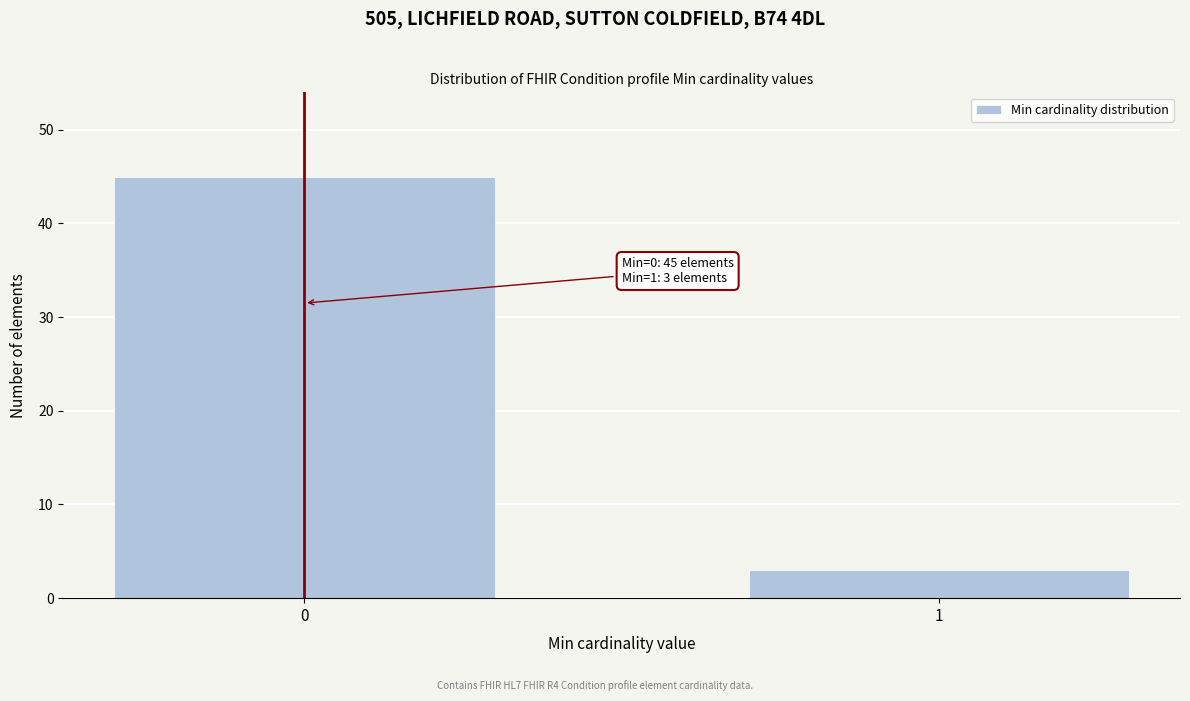

Reading left to right, what are all the values shown in this chart?

45	3